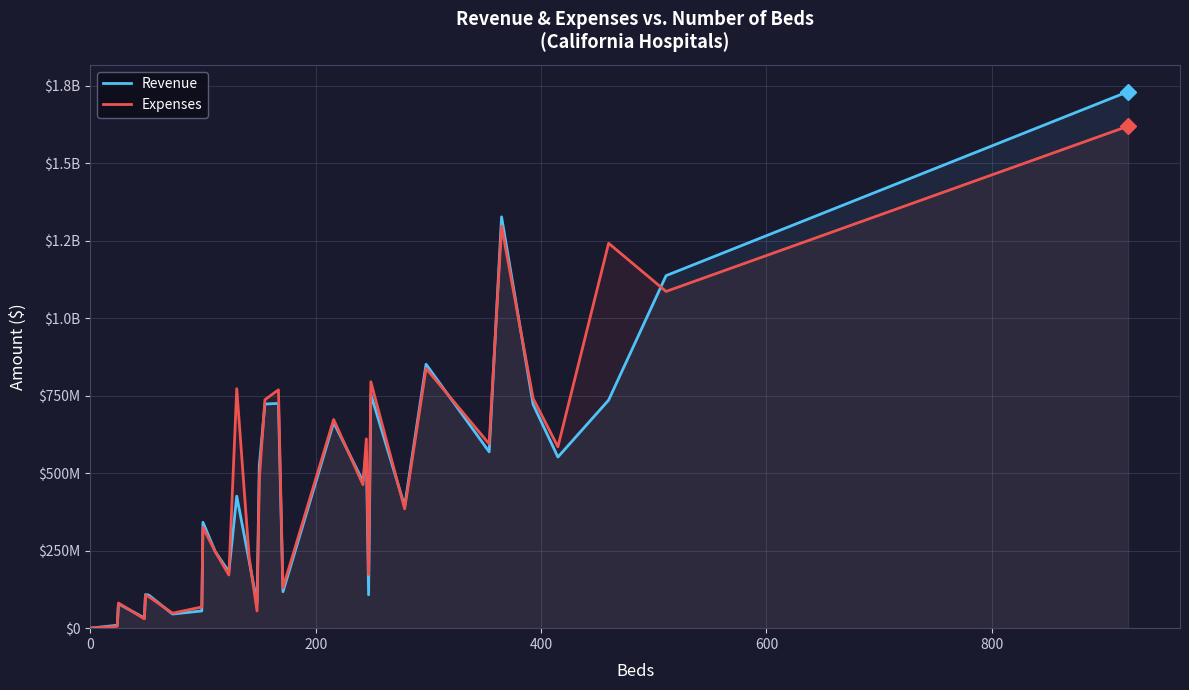

Rank the series by their average value, from highest to lowest.

Expenses, Revenue